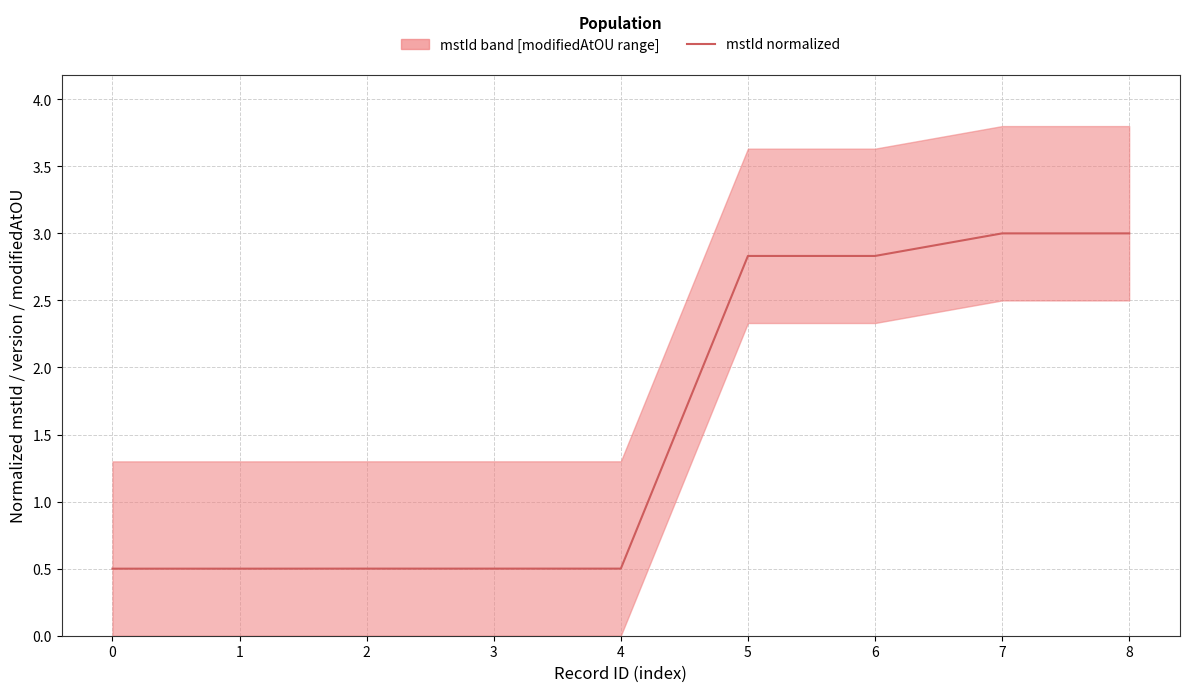

The value at 5 is 1.1. True or false?

False